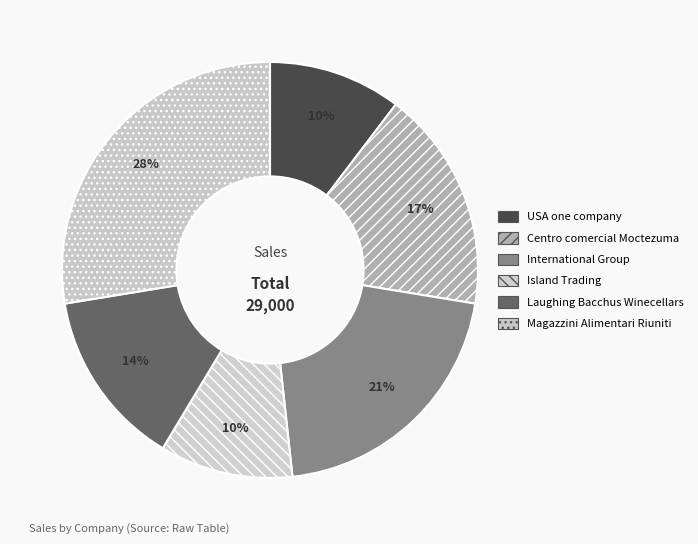

How many segments does this pie chart have?

6